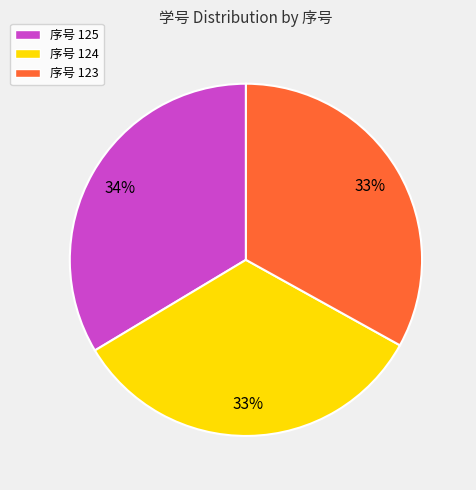

To the nearest percent, what is the average slice percentage?

33%